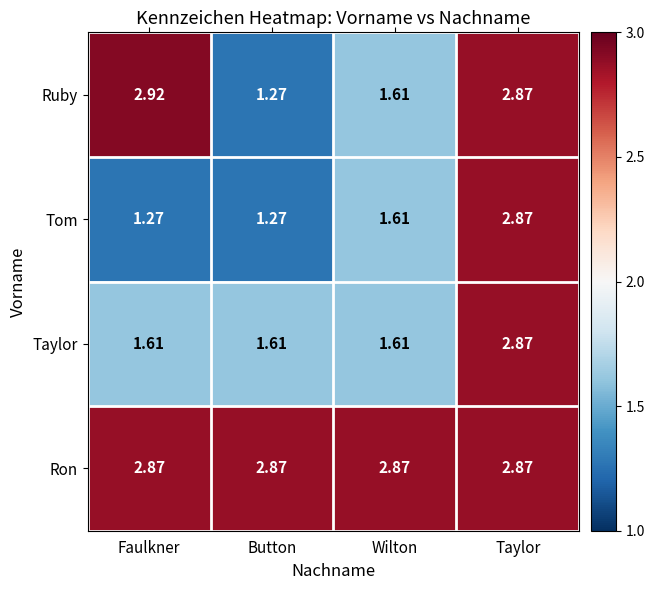

Between Faulkner and Wilton, which series saw the biggest shift?

Ruby